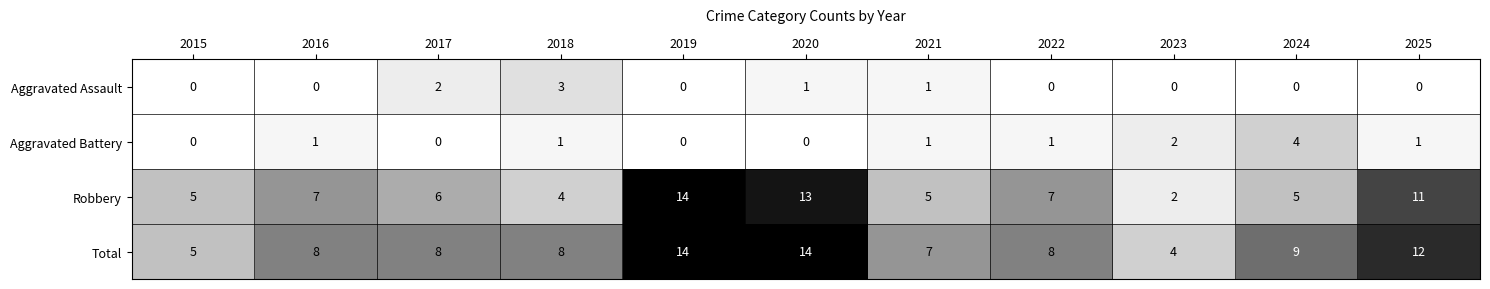

The value of Total at 2018 is 13. True or false?

False